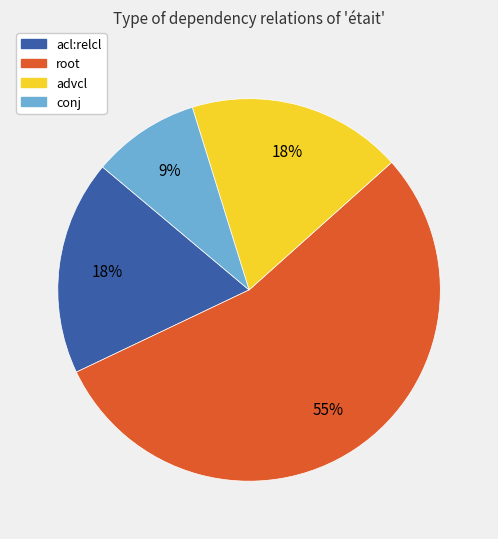

To the nearest percent, what is the combined percentage of conj and root?

64%